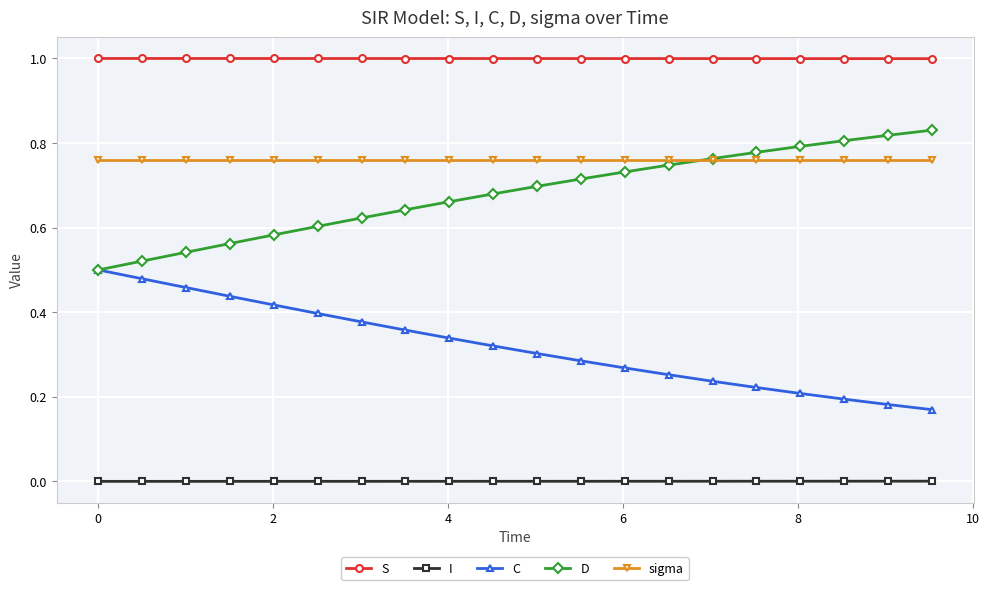

What is the maximum value shown in the chart?

1.0